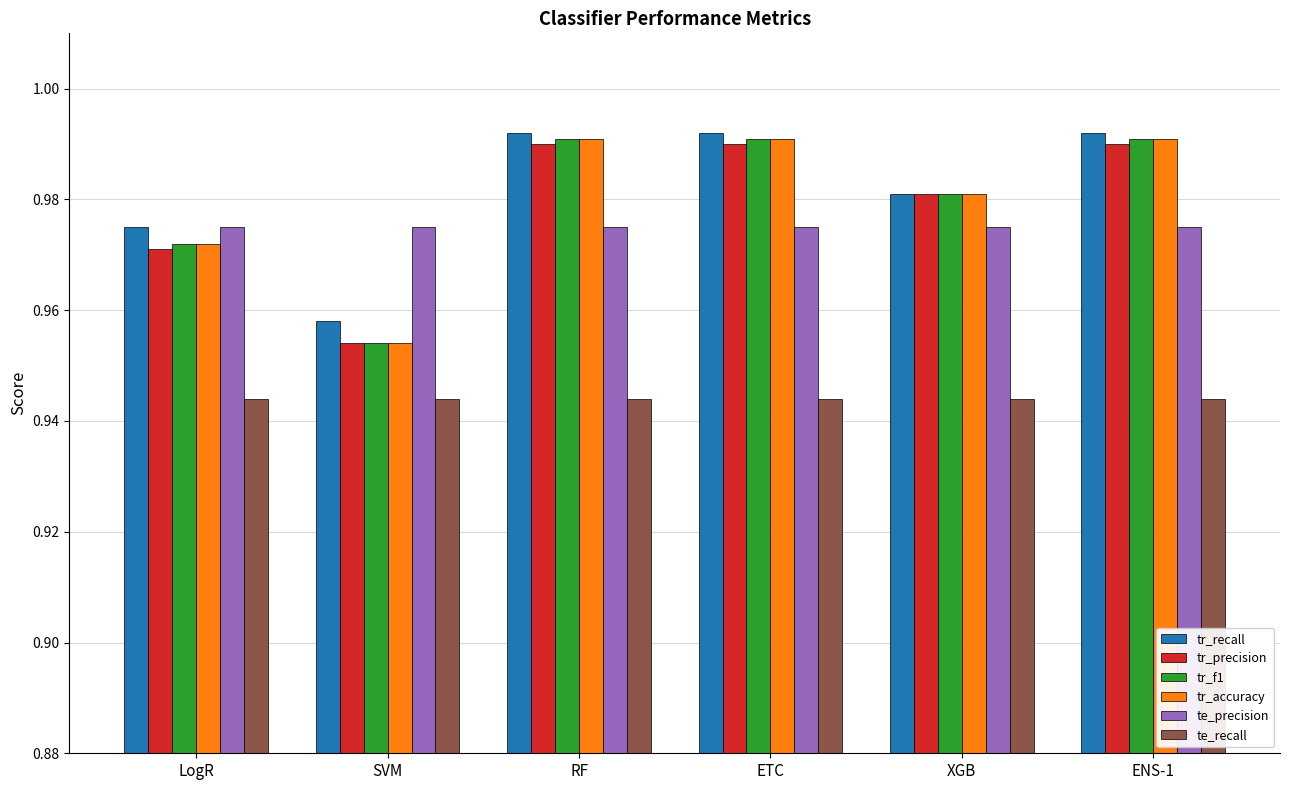

Which category has the lowest value in the tr_precision series?

SVM